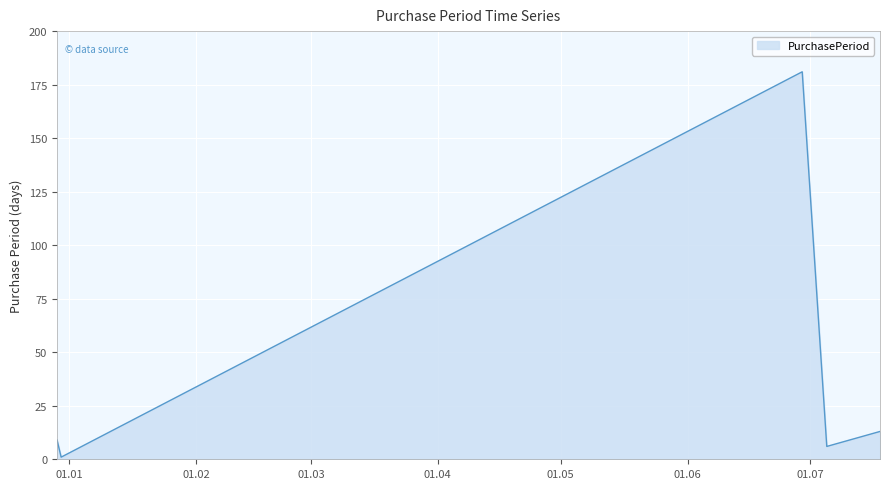

What is the greatest value displayed?

181